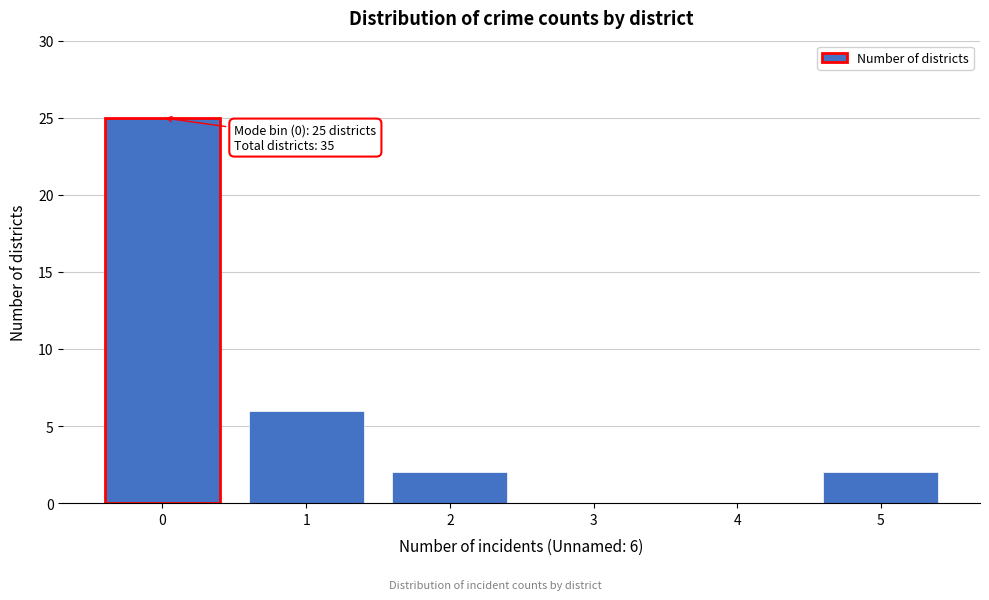

Reading left to right, transcribe all the data shown in this chart.

0=25	1=6	2=2	3=0	4=0	5=2